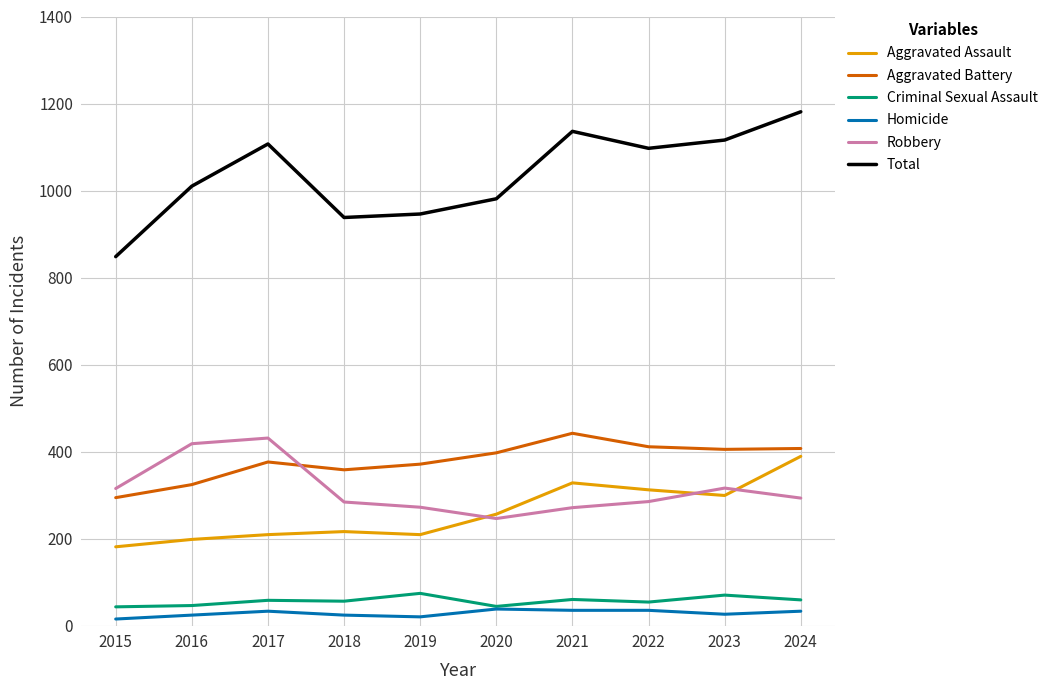

What is the highest value of the Aggravated Assault series?

389